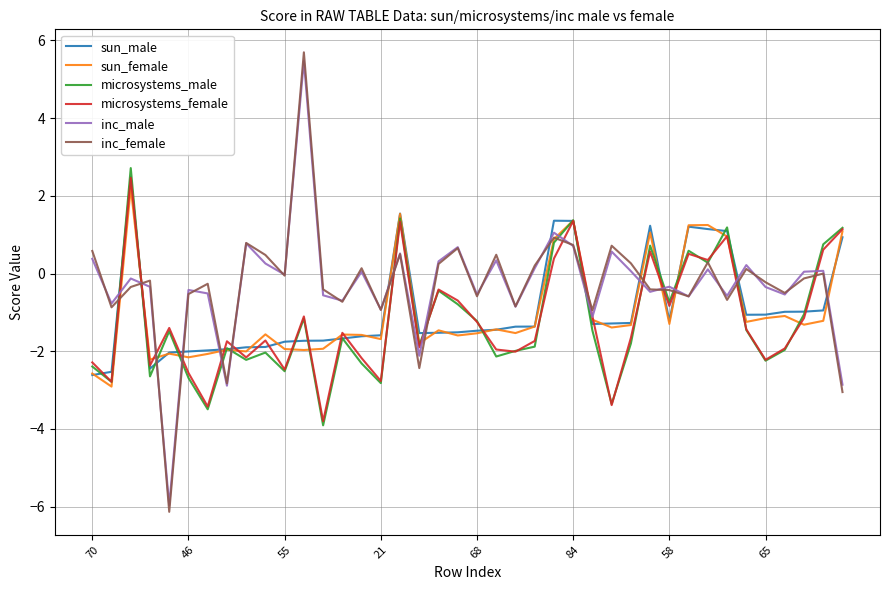

What is the greatest value displayed?

5.7